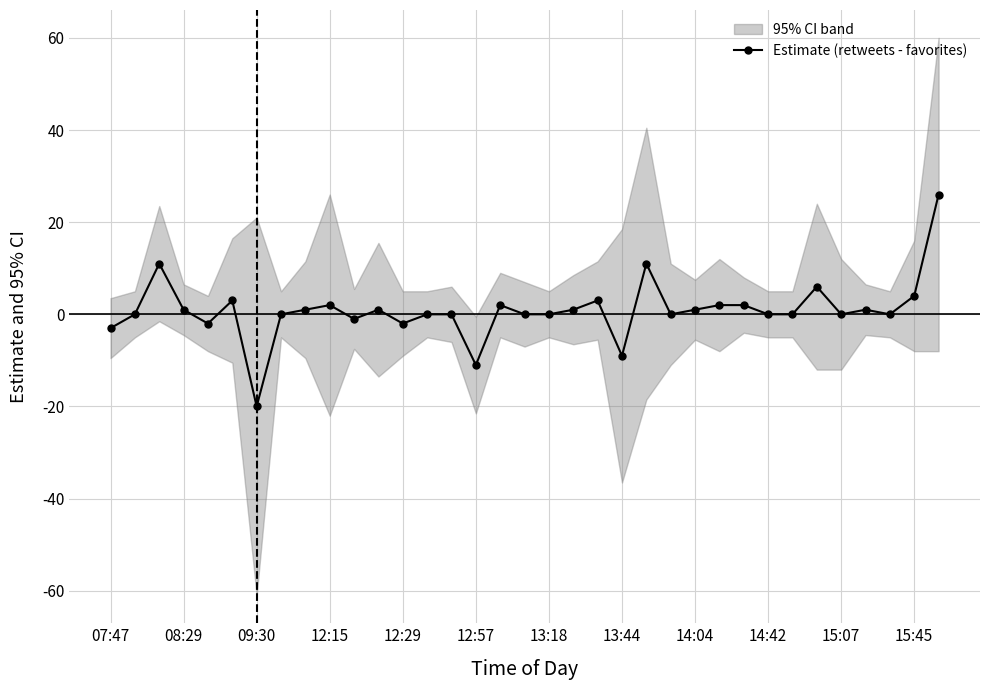

At which label does Estimate (retweets - favorites) reach its minimum?

09:30